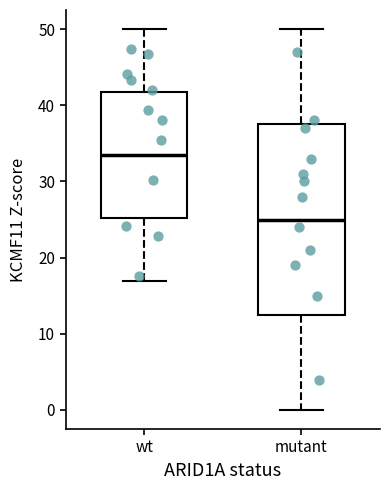

Reading left to right, transcribe this box plot: for each box, give where its median line is, the range the box spans, and where its two whiskers end, as read against the y-axis. The values are not printed on the chart, so give them approximately, as read against the axis.

wt: median 33, box 25 to 42, whiskers 17 to 50
mutant: median 25, box 13 to 38, whiskers 0 to 50